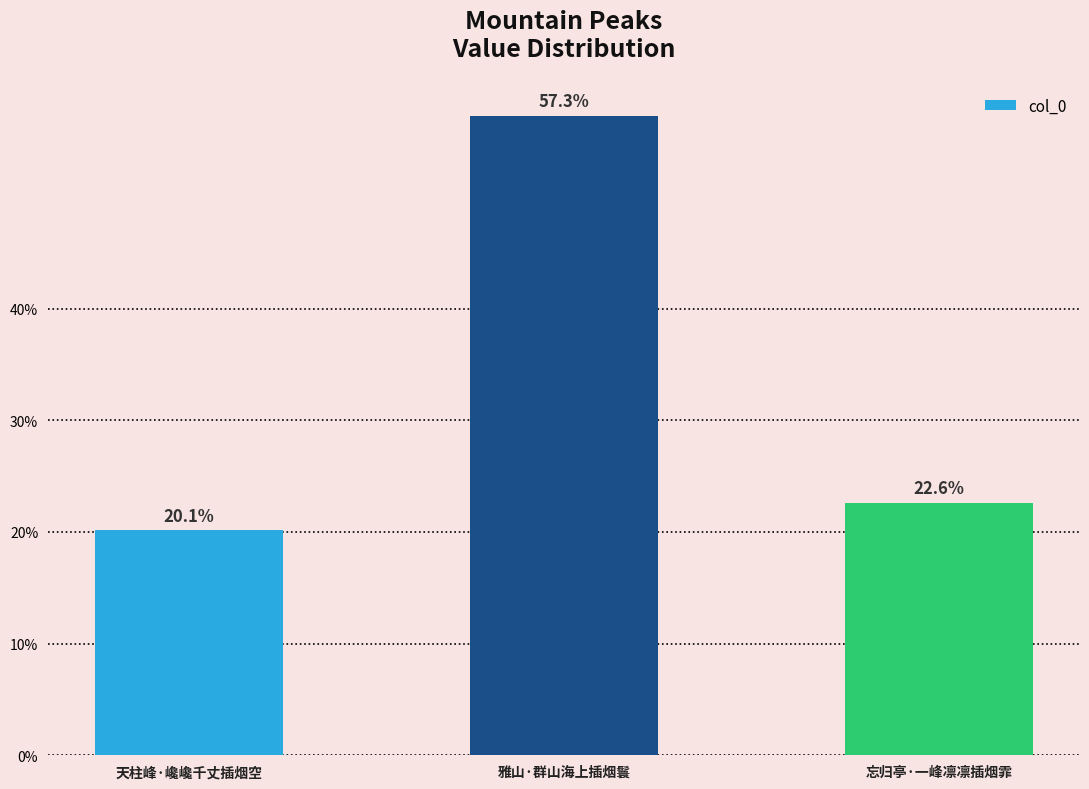

Between 天柱峰·巉巉千丈插烟空 and 雅山·群山海上插烟鬟, which is larger?

雅山·群山海上插烟鬟